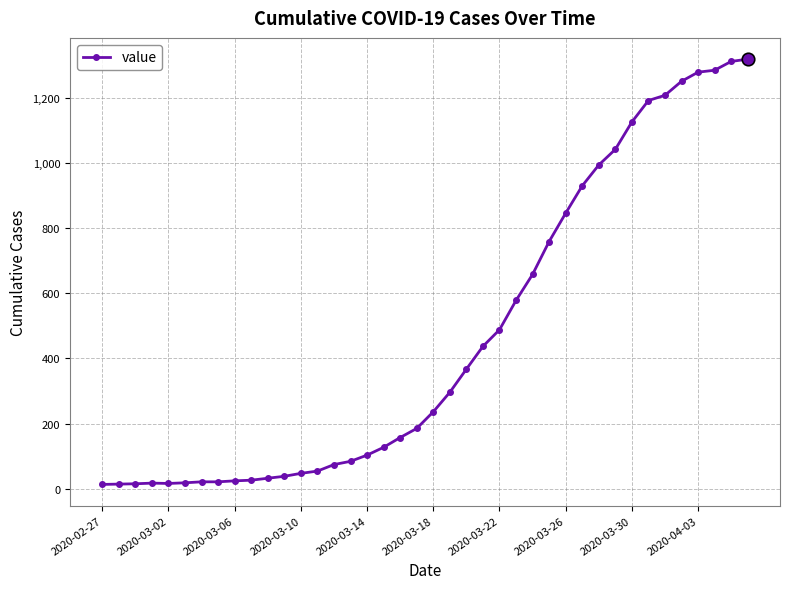

What is the sum of all values?

18689